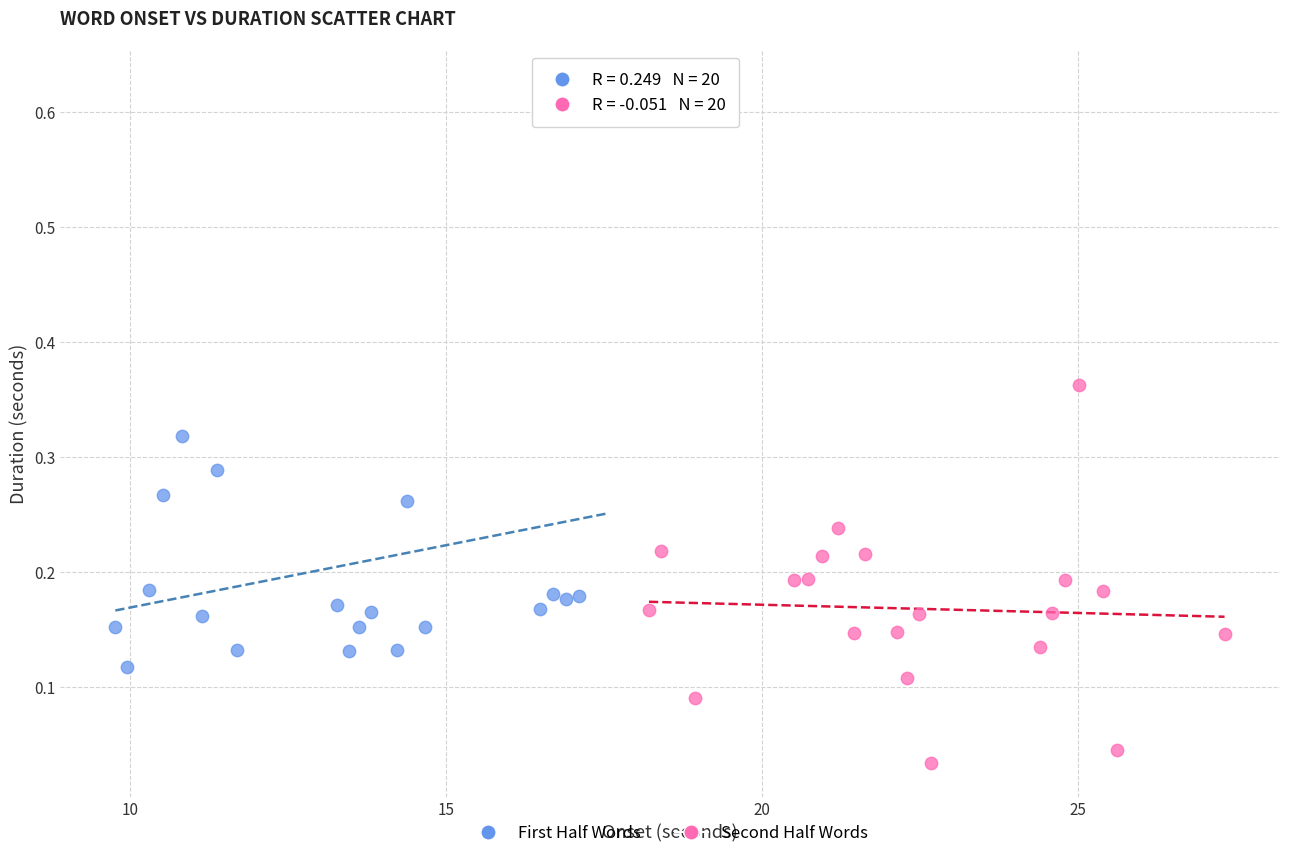

Which series has the widest spread of Y values?

First Half Words